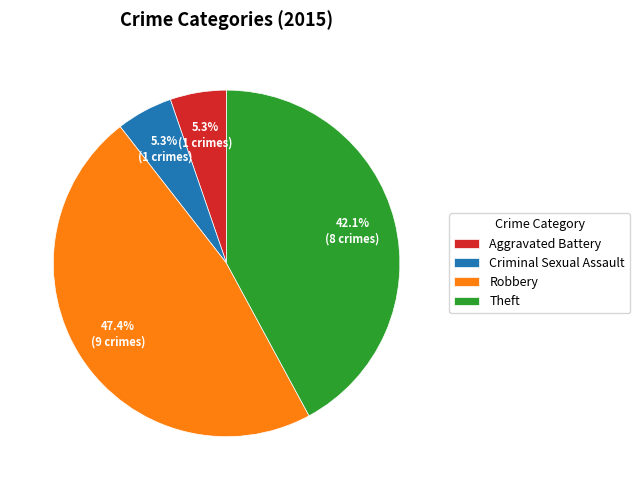

How much of the chart is everything except Aggravated Battery?

94.7%